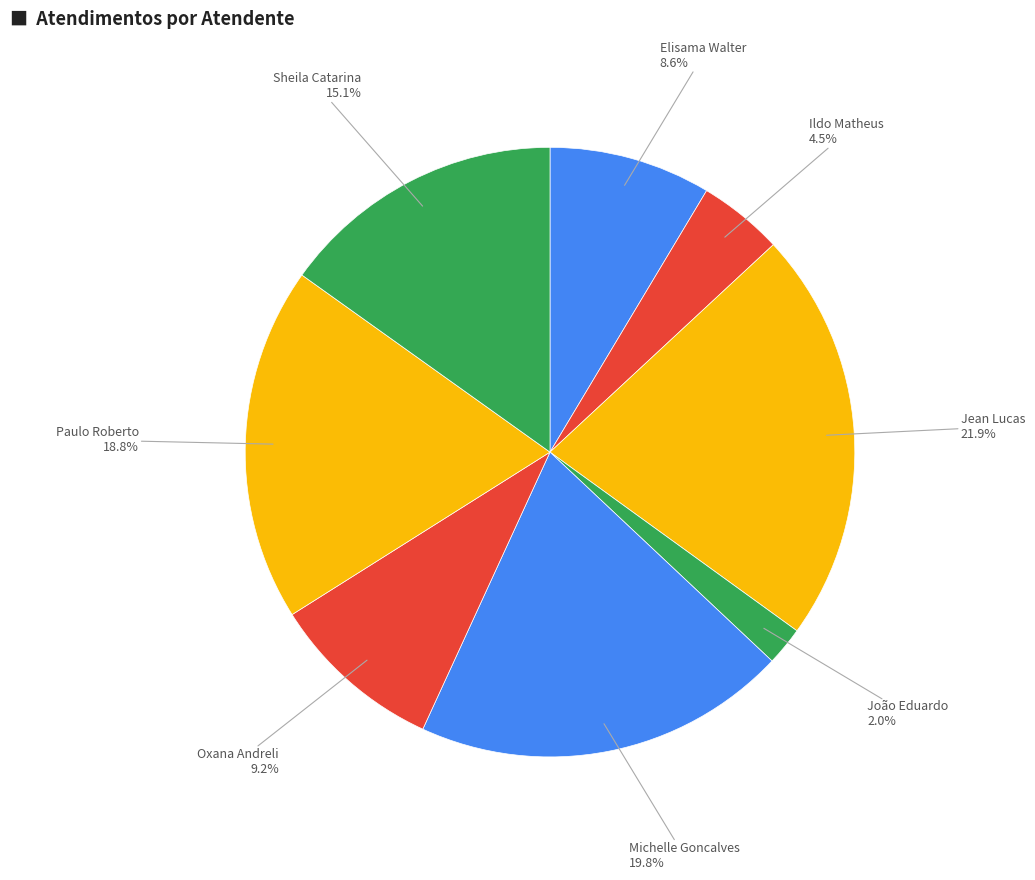

How many slices are in this pie chart?

8